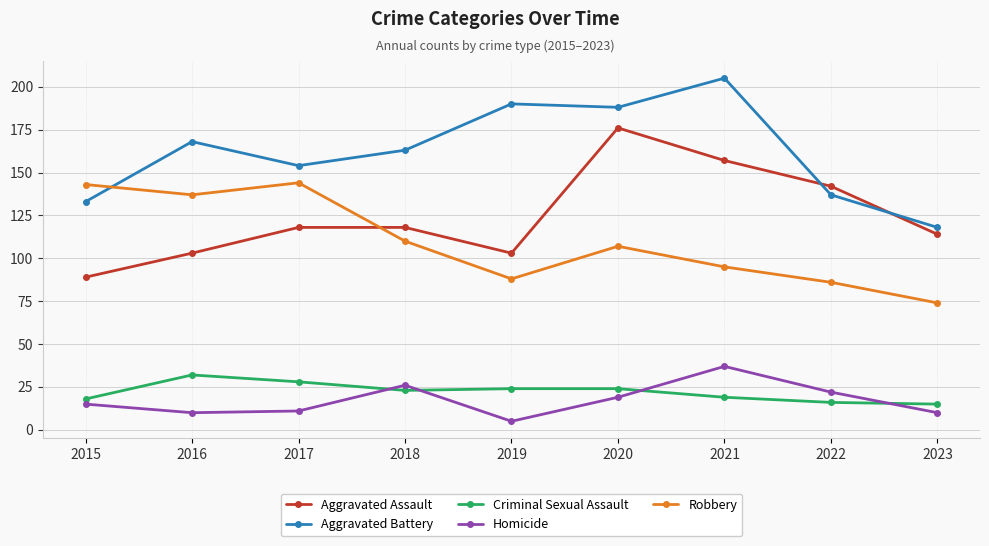

What is the difference between the second highest and second lowest values in the Criminal Sexual Assault series?

12